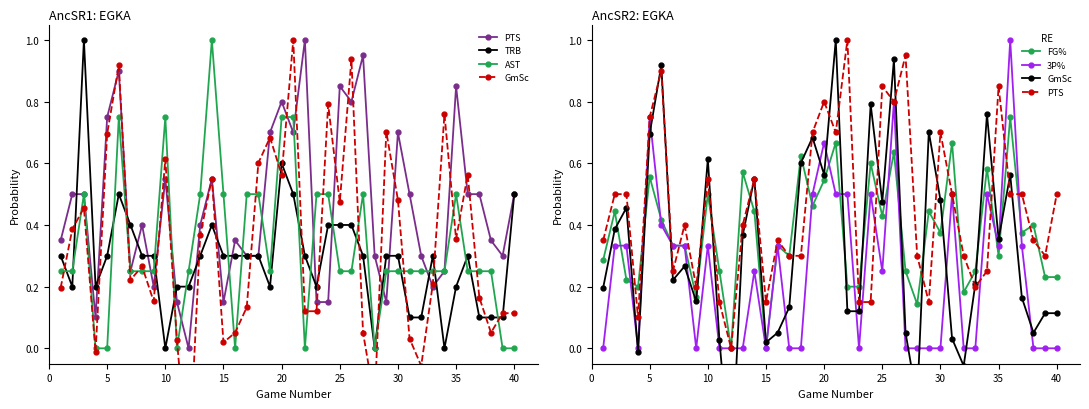

Rank the series by their maximum value, from lowest to highest.

FG%, PTS, TRB, AST, GmSc, 3P%